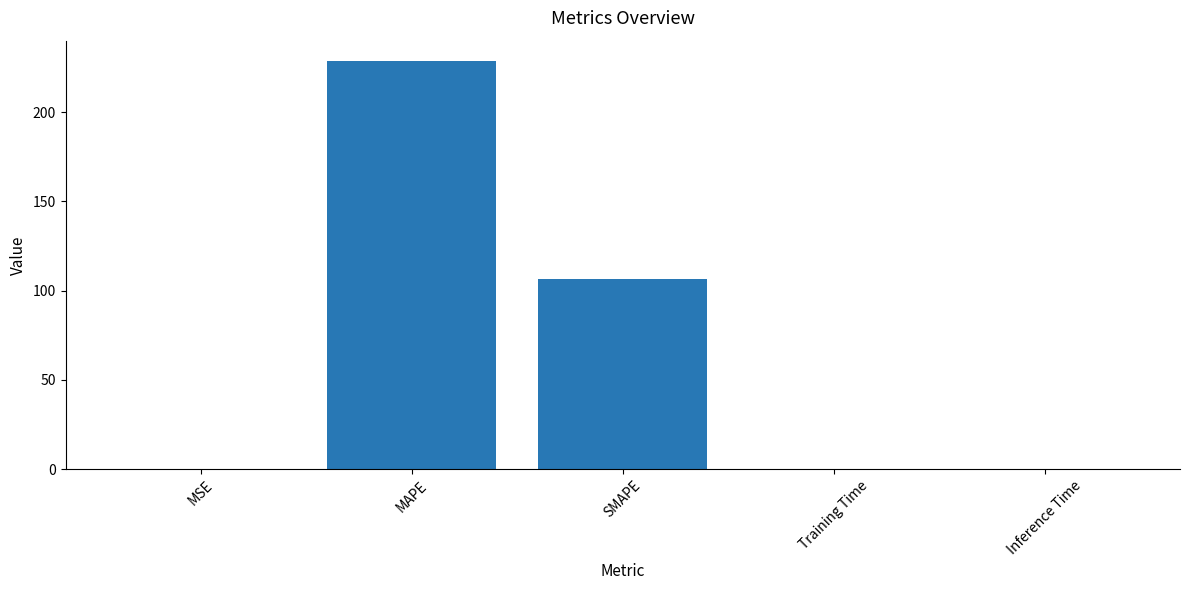

The chart shows a value of 106.7 at SMAPE. True or false?

True